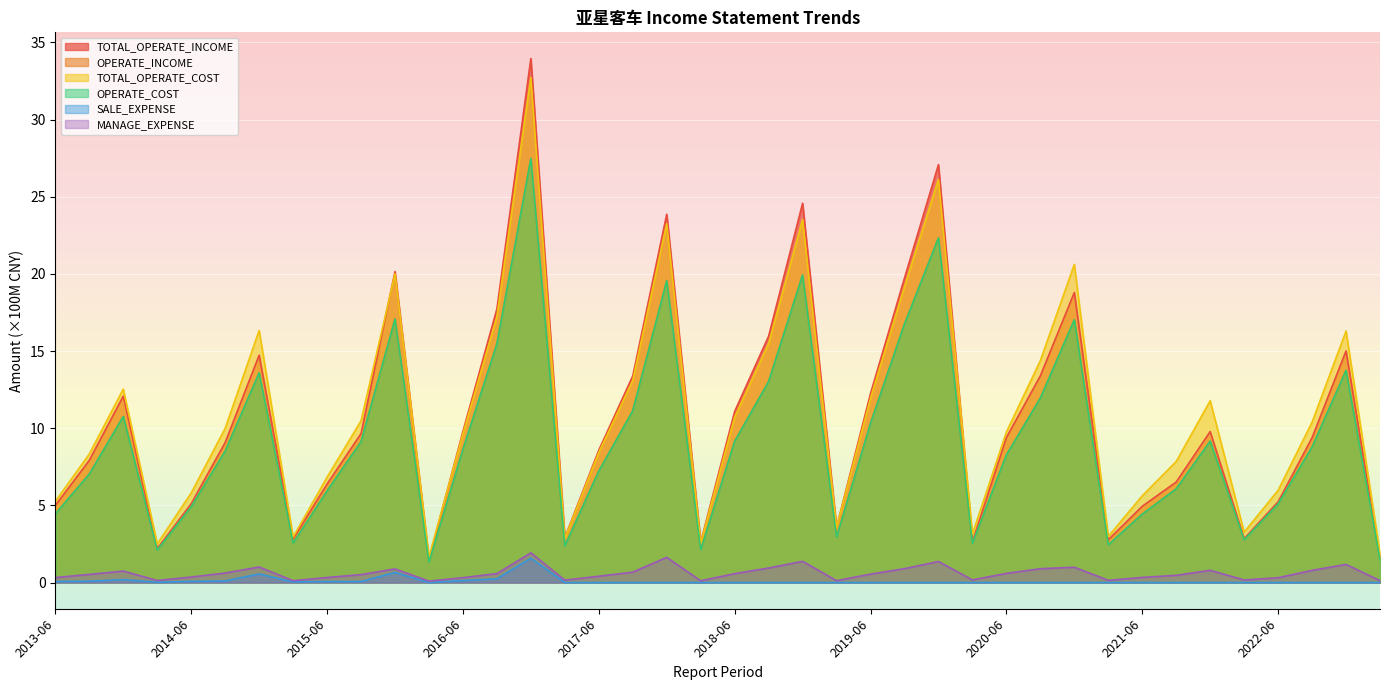

True or false: OPERATE_INCOME and TOTAL_OPERATE_INCOME intersect in this chart.

False